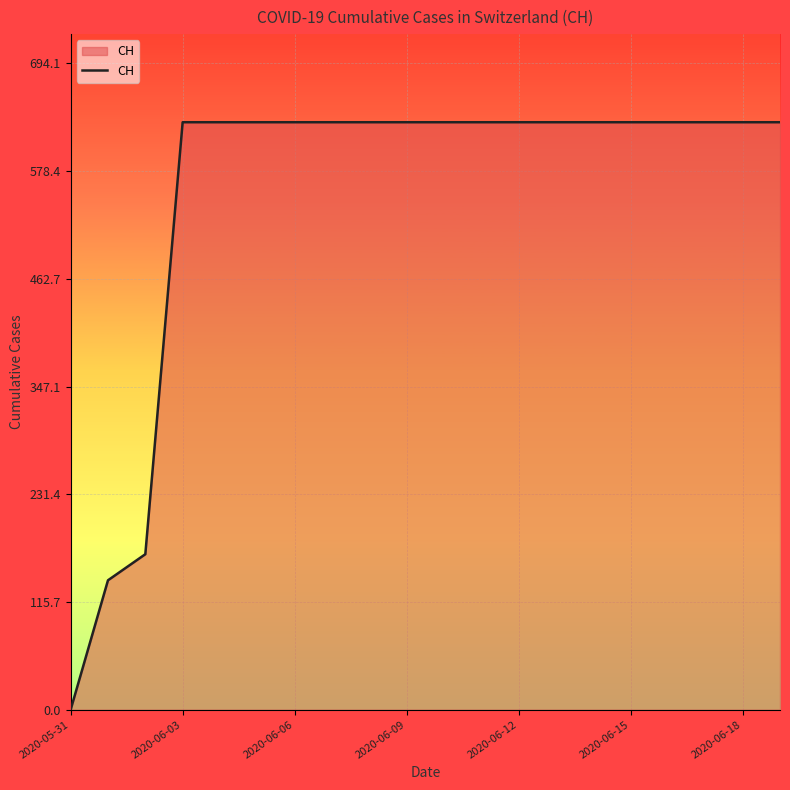

What is the maximum value shown in the chart?

631